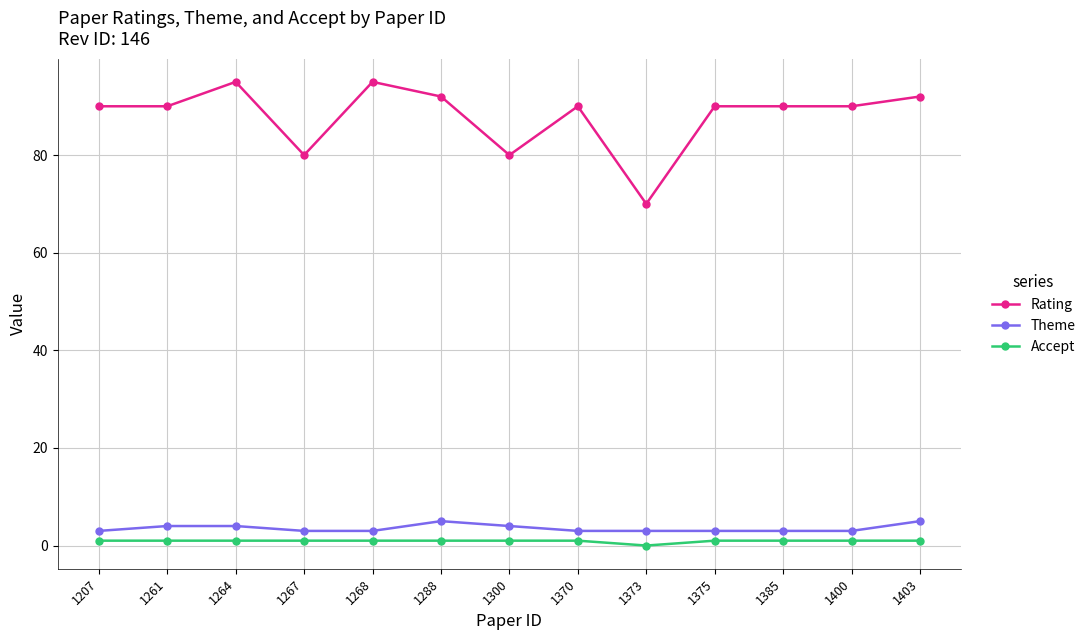

How many lines are shown in the chart?

3